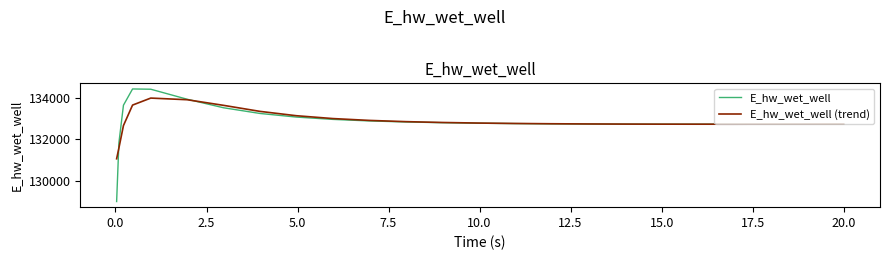

What is the maximum value shown in the chart?

134428.1